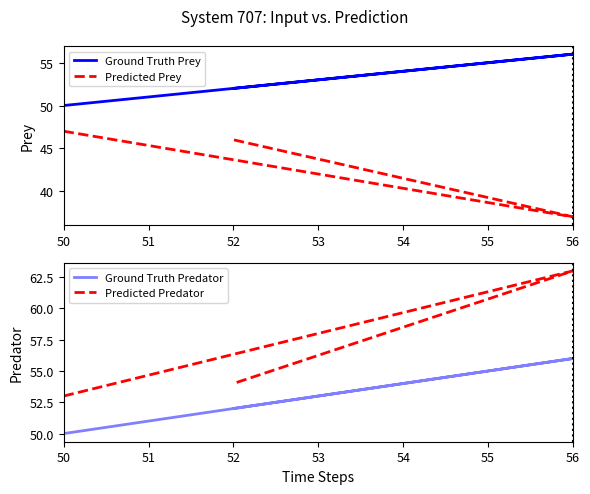

Reading left to right, what are all the values shown in this chart?

Ground Truth Prey: 50	56	52
Predicted Prey: 47	37	46
Ground Truth Predator: 50	56	52
Predicted Predator: 53	63	54